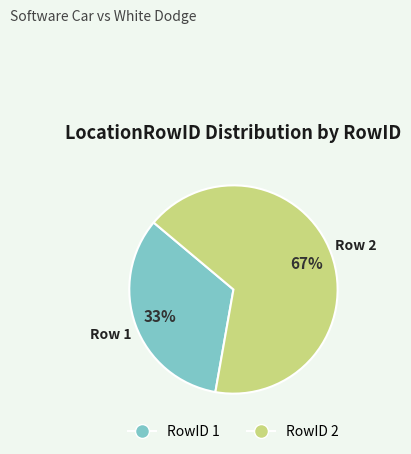

How many segments does this pie chart have?

2